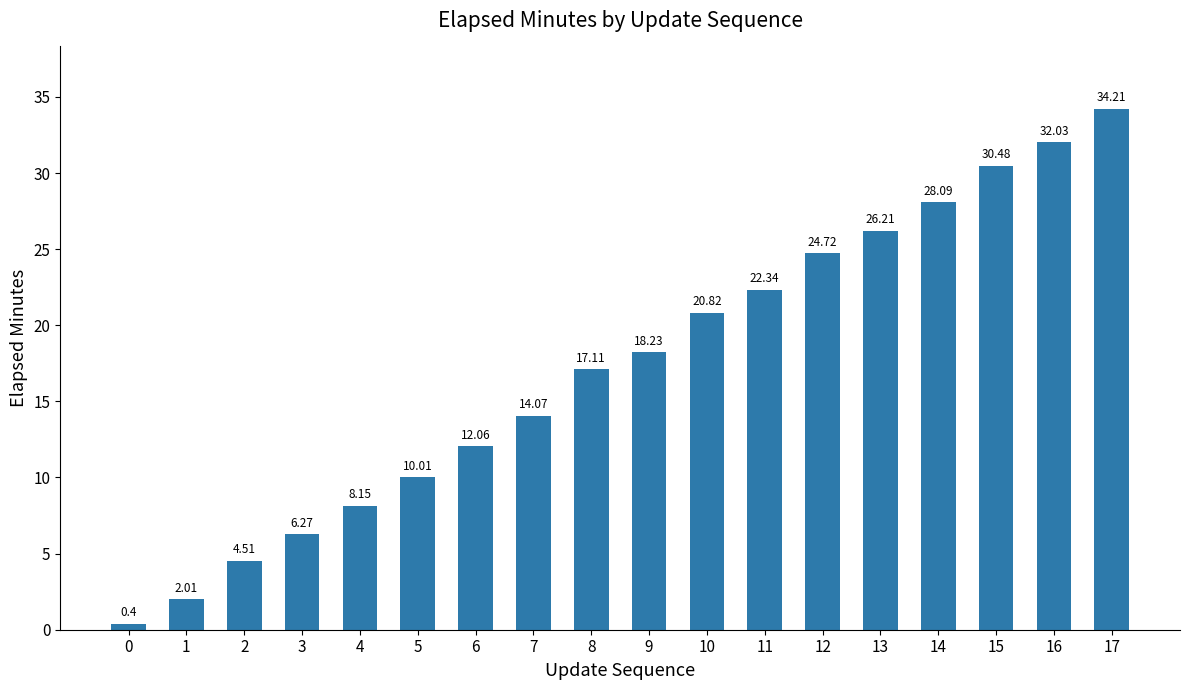

What is the sum of the values at 2 and 13?

30.7